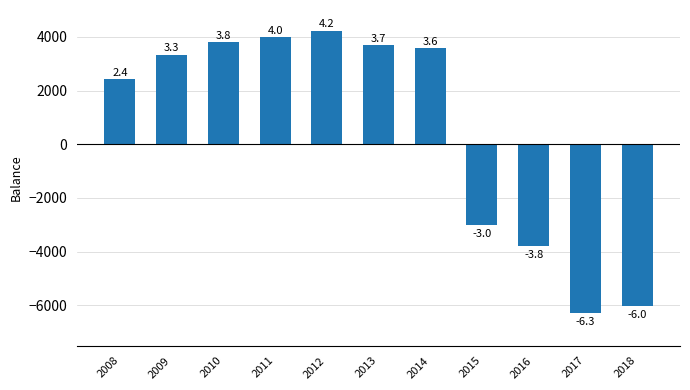

List the labels in order of value, smallest first.

2017, 2018, 2016, 2015, 2008, 2009, 2014, 2013, 2010, 2011, 2012